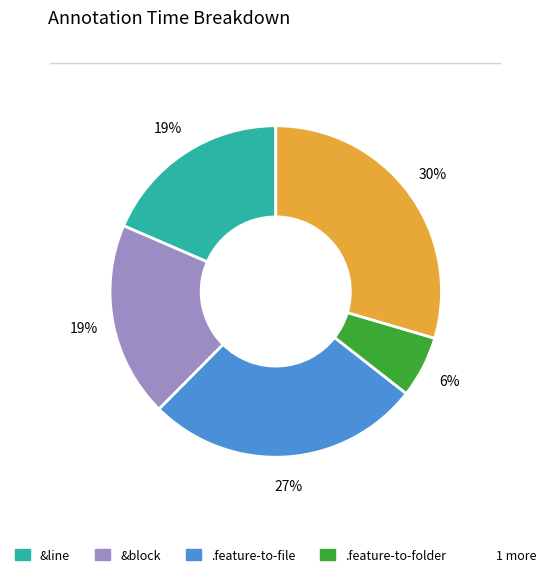

To the nearest percent, what is the average slice percentage?

20%